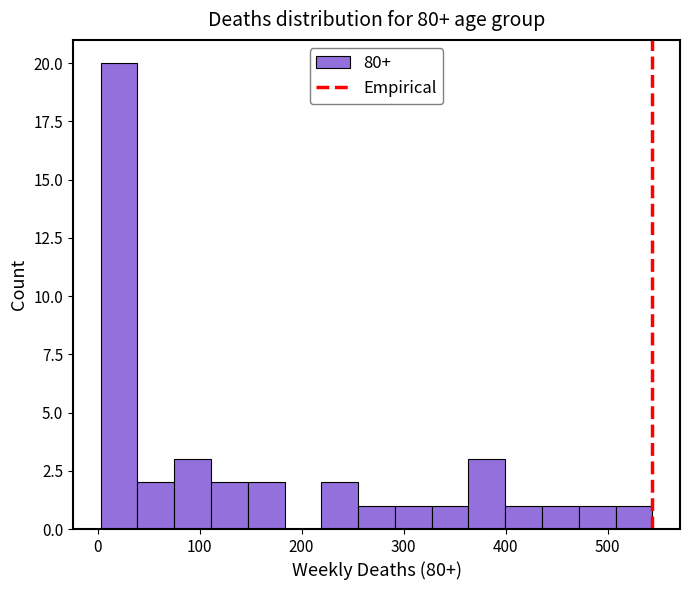

Around what value on the x-axis is the tallest bar? Give the approximate position of its centre, as read against the axis.

20